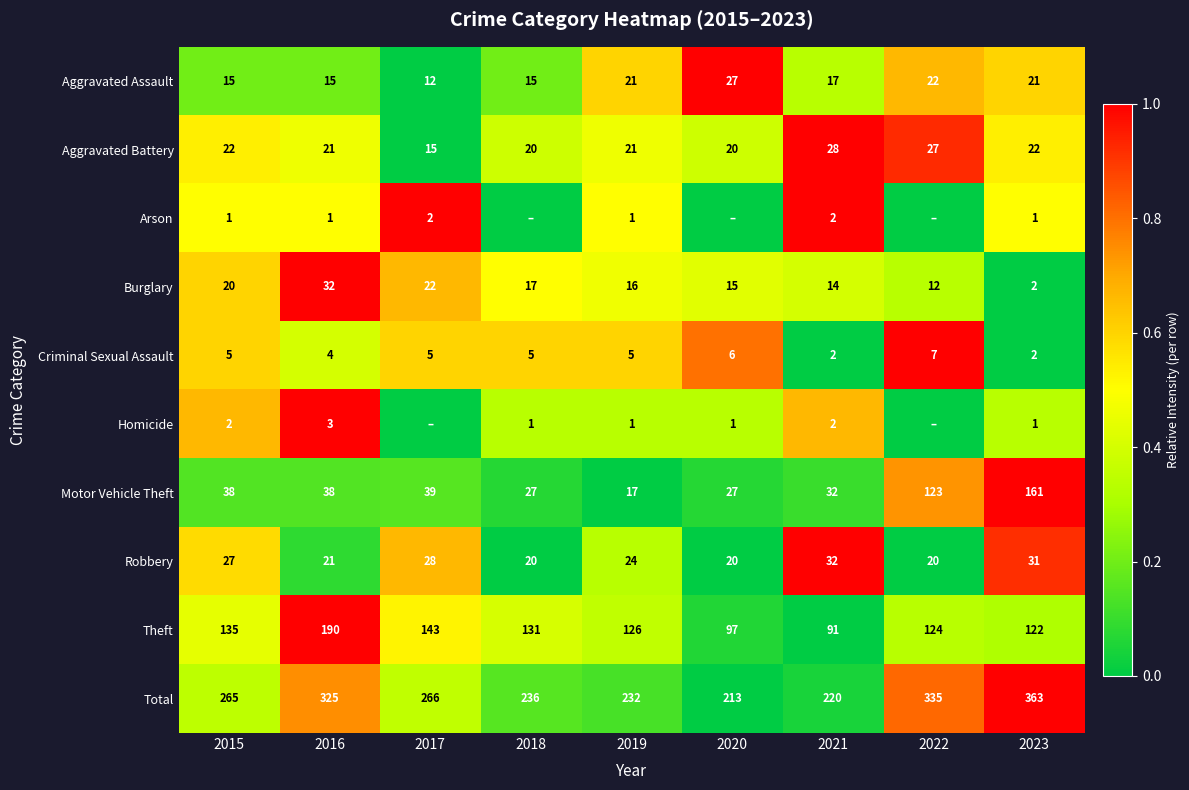

Is the value of Aggravated Assault at 2023 greater than the value of Aggravated Battery at 2021?

No